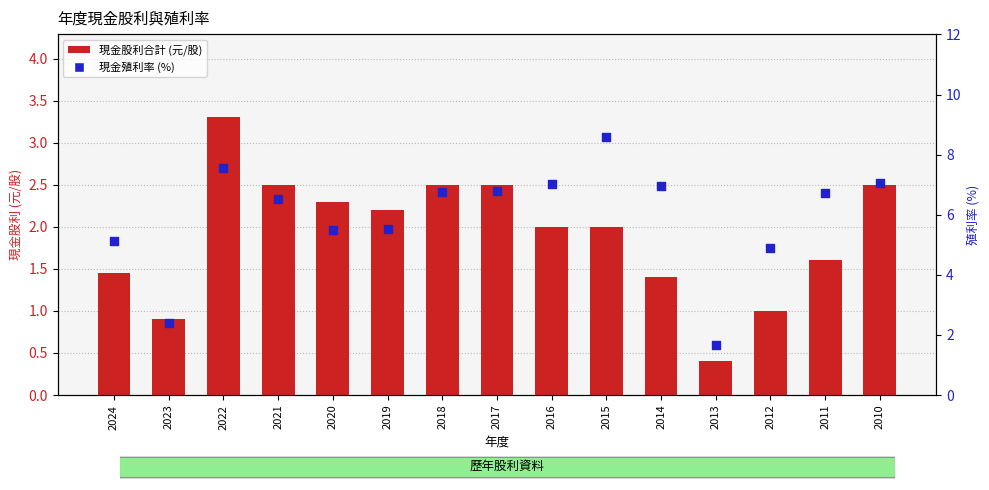

What are all the series names shown in the legend?

現金股利合計 (元/股), 現金殖利率 (%)